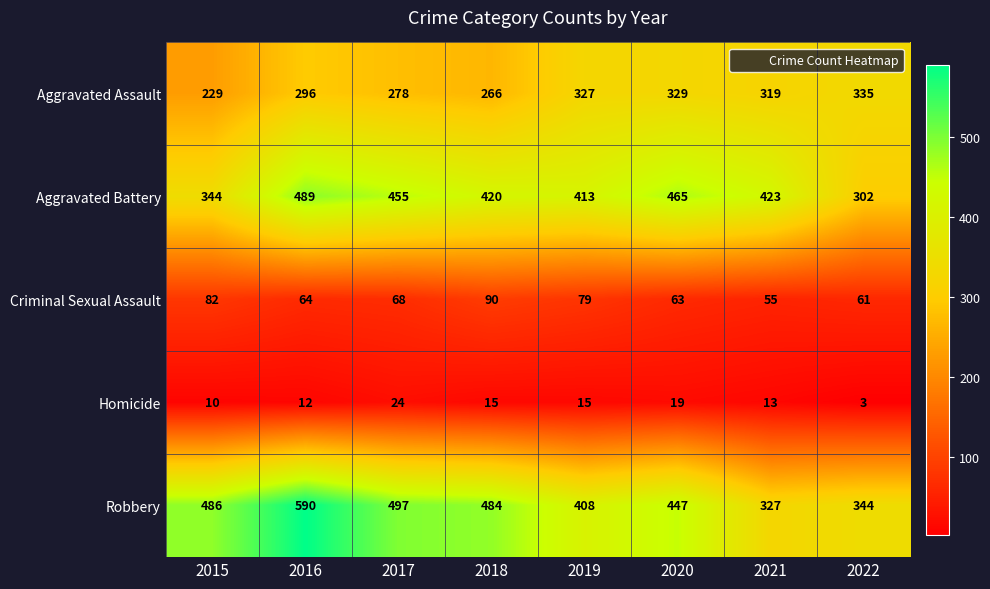

What is the sum of the Aggravated Battery values at 2017 and 2021?

878